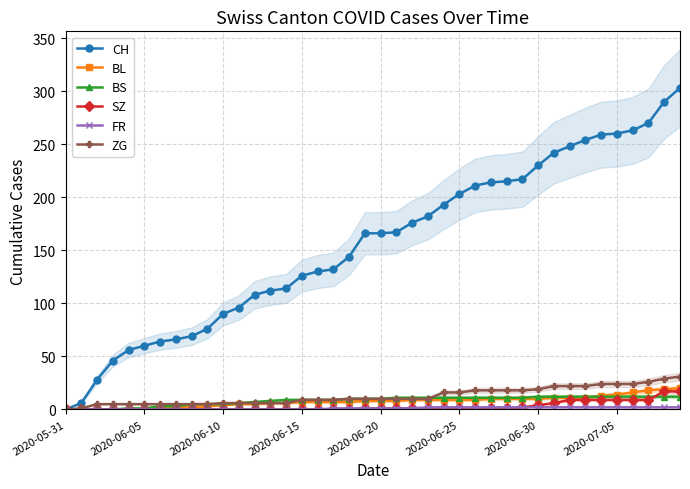

Which series has the largest range (max minus min)?

CH